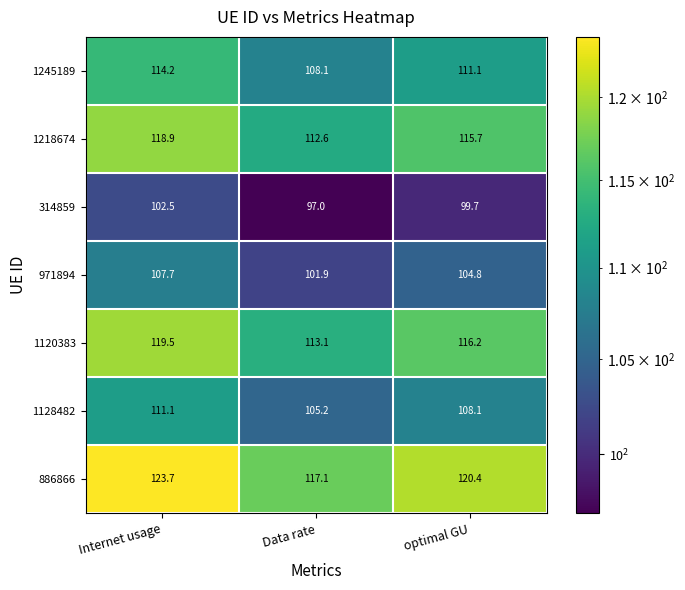

What is the spread (max minus min) of values at Internet usage?

21.2